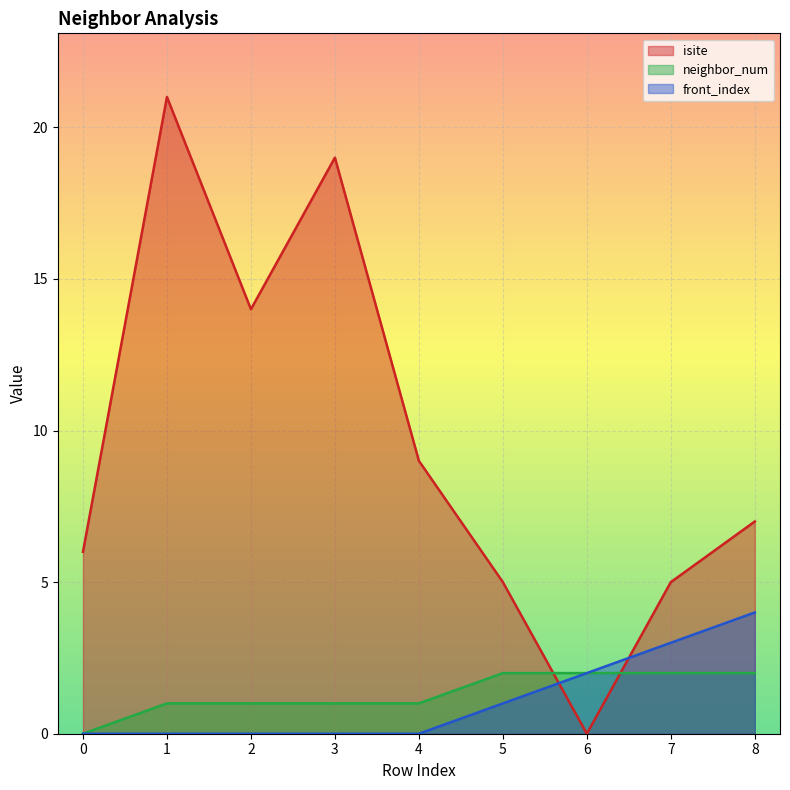

True or false: neighbor_num has a value of 1 at 7.

False